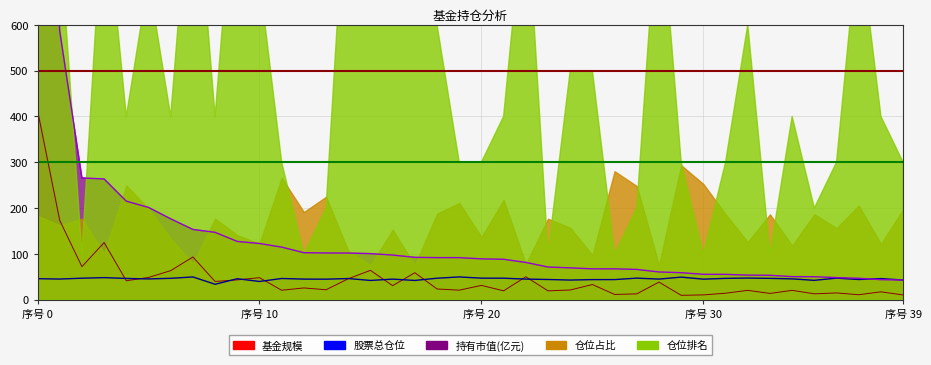

What is the total value across all series at 2?

384.9